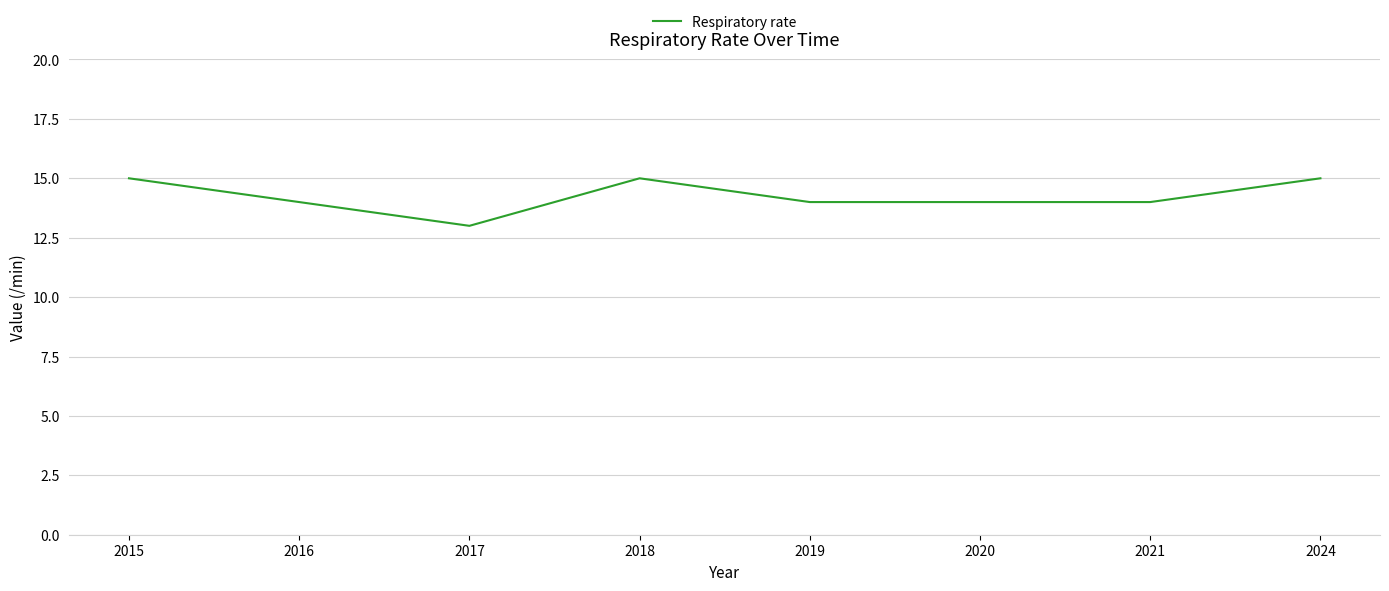

What is the greatest value displayed?

15